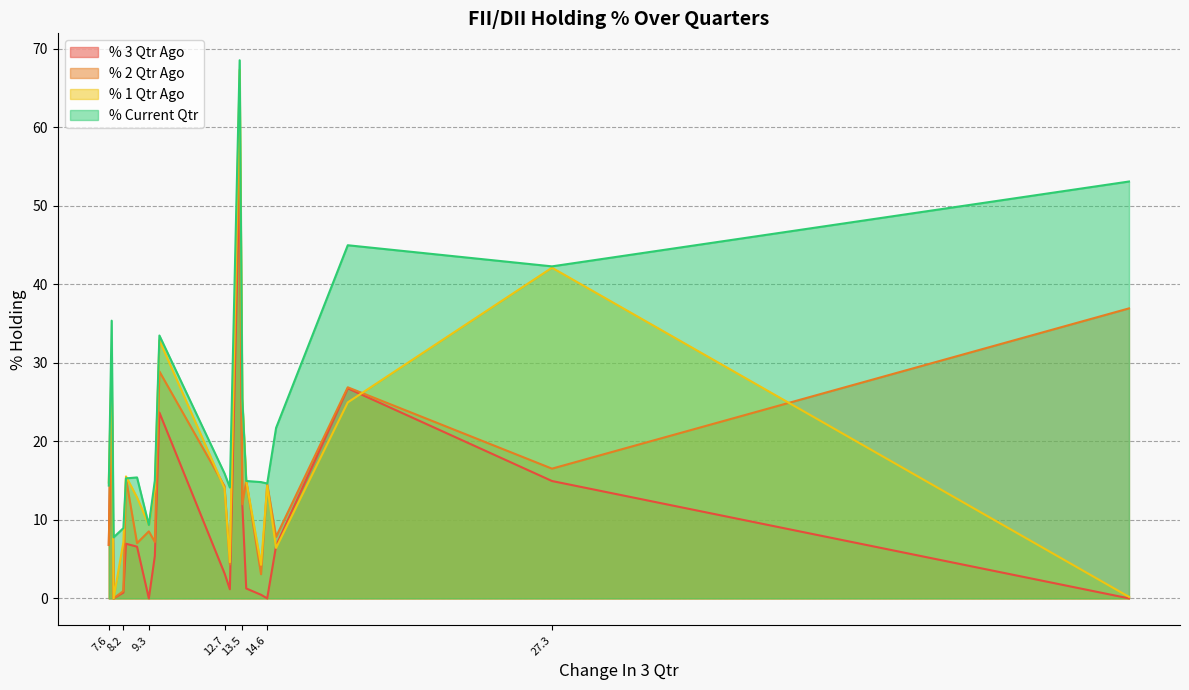

The value of % Current Qtr at DHANBANK is 25.9. True or false?

False